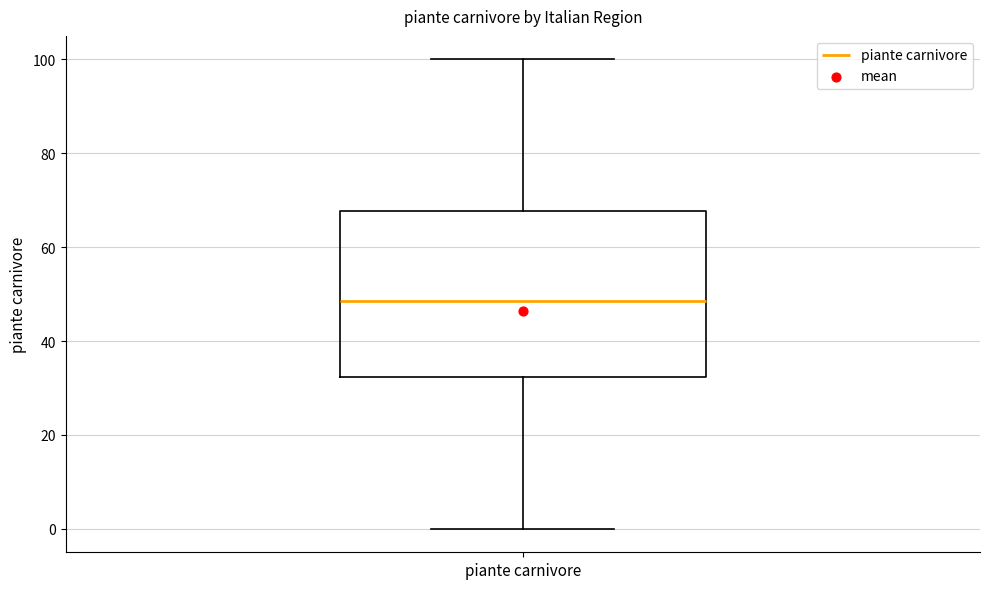

Where is the upper edge of the box for piante carnivore on the y-axis? The values are not printed on the chart, so give them approximately, as read against the axis.

68